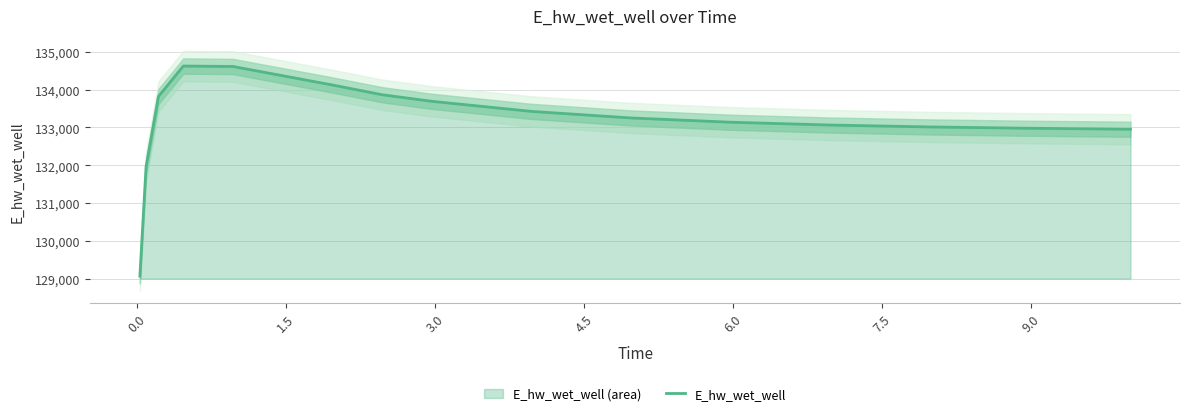

What is the difference between the maximum and minimum values?

5555.2